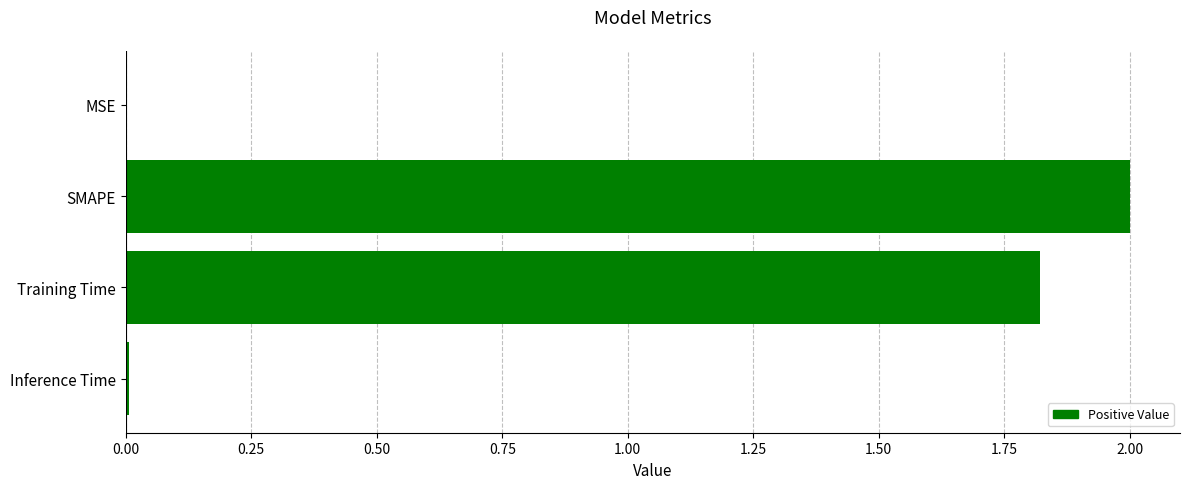

At which category does the chart reach its peak across all series?

SMAPE